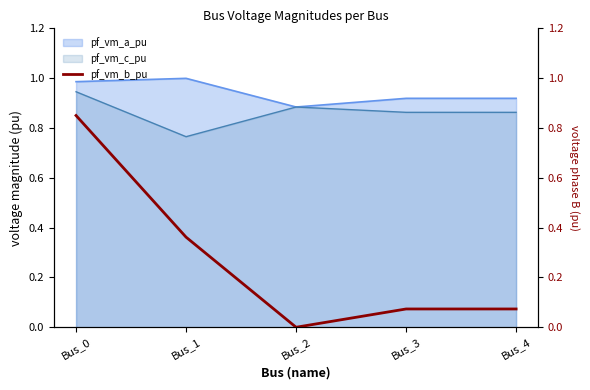

Which label corresponds to the smallest value in the chart?

Bus_2